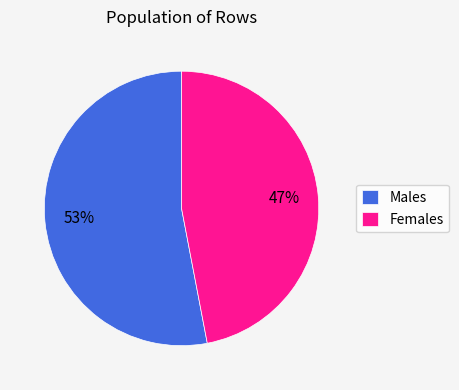

Which has a higher value, Males or Females?

Males